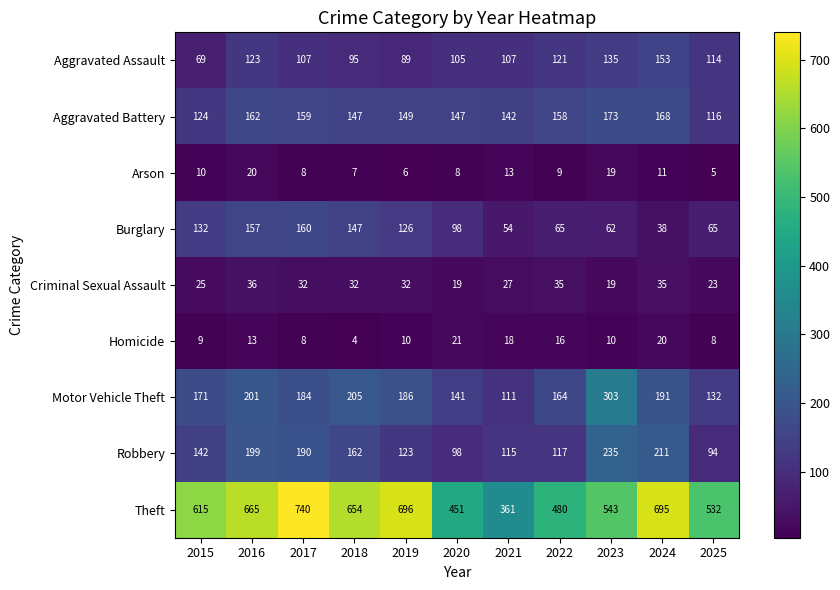

What is the spread (max minus min) of values at 2023?

533